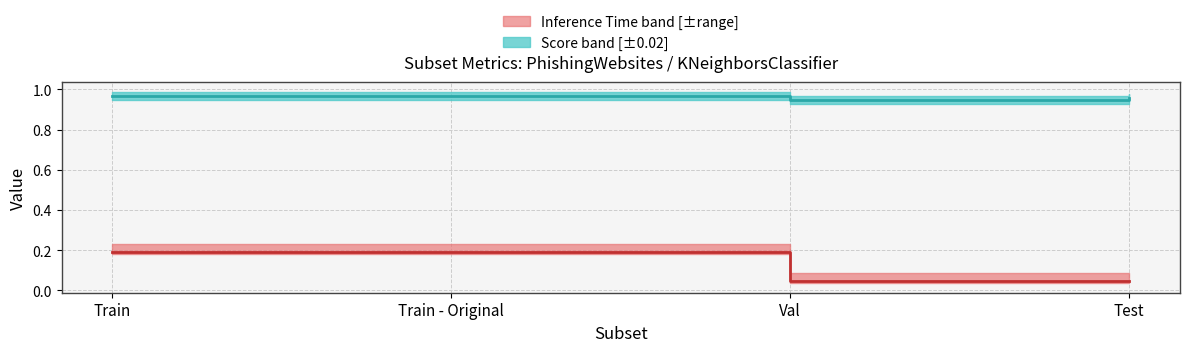

Rank the categories by N value from highest to lowest.

Train, Train - Original, Val, Test